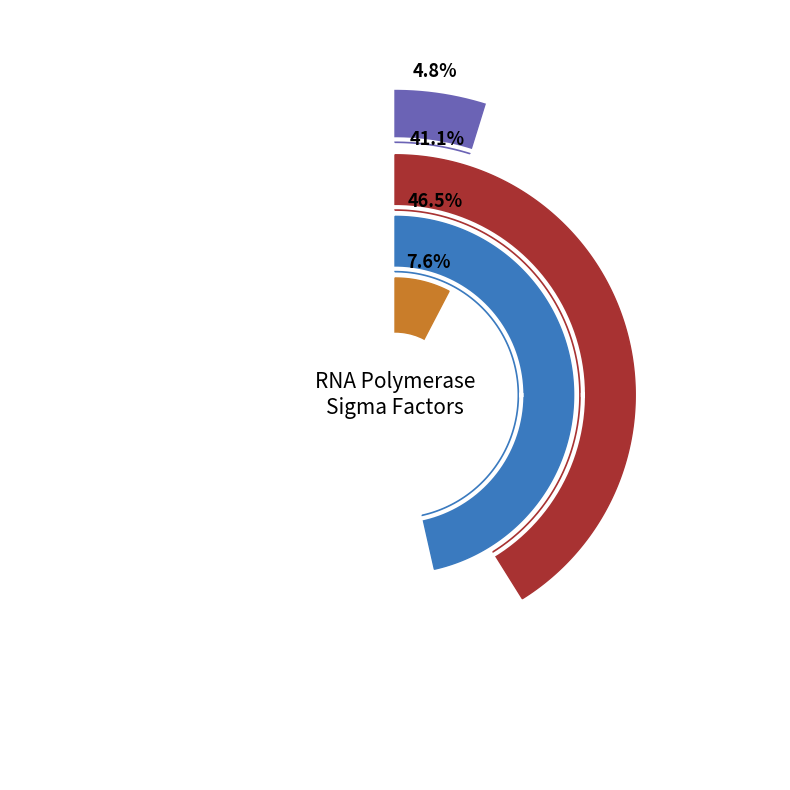

Which has a higher value, RpoH (NEIS0663) or RpoN (NEIS0212)?

RpoH (NEIS0663)